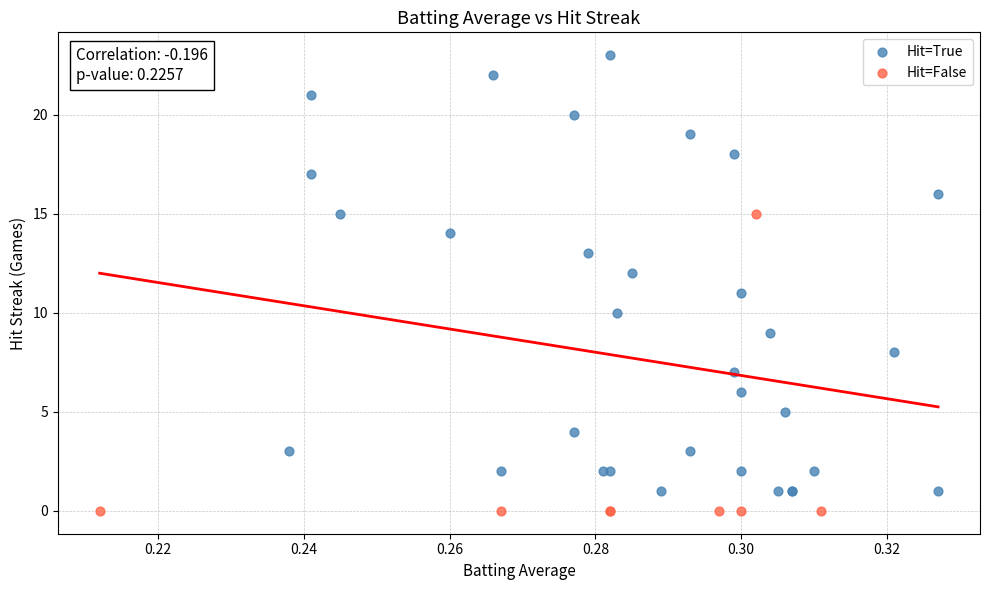

What are all the series names shown in the legend?

Hit=True, Hit=False